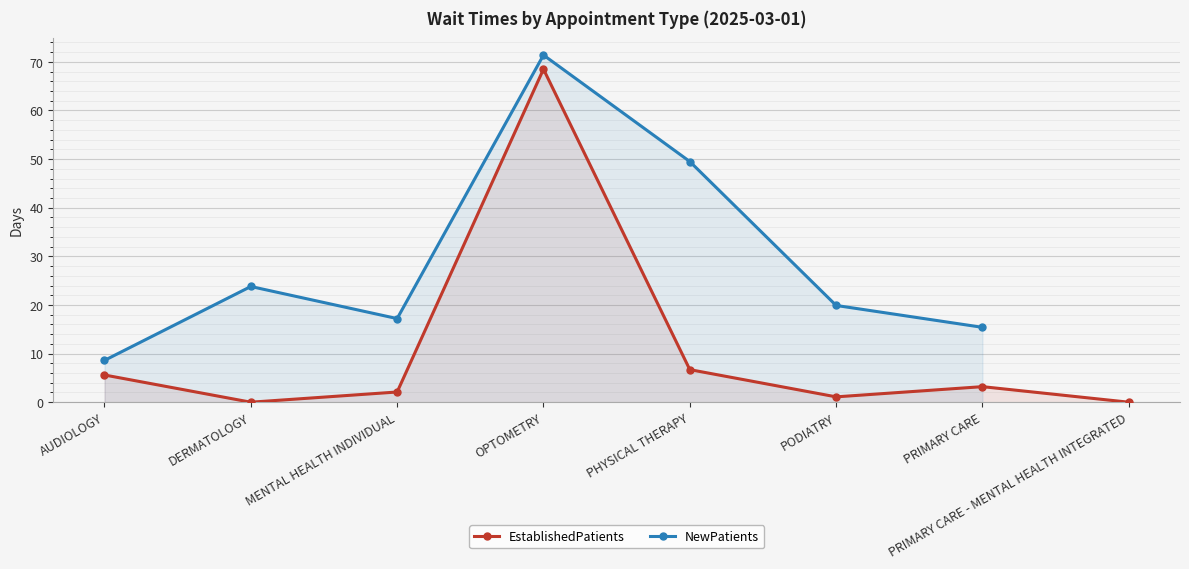

In EstablishedPatients, how many points are lower than both neighbors (excluding endpoints)?

2